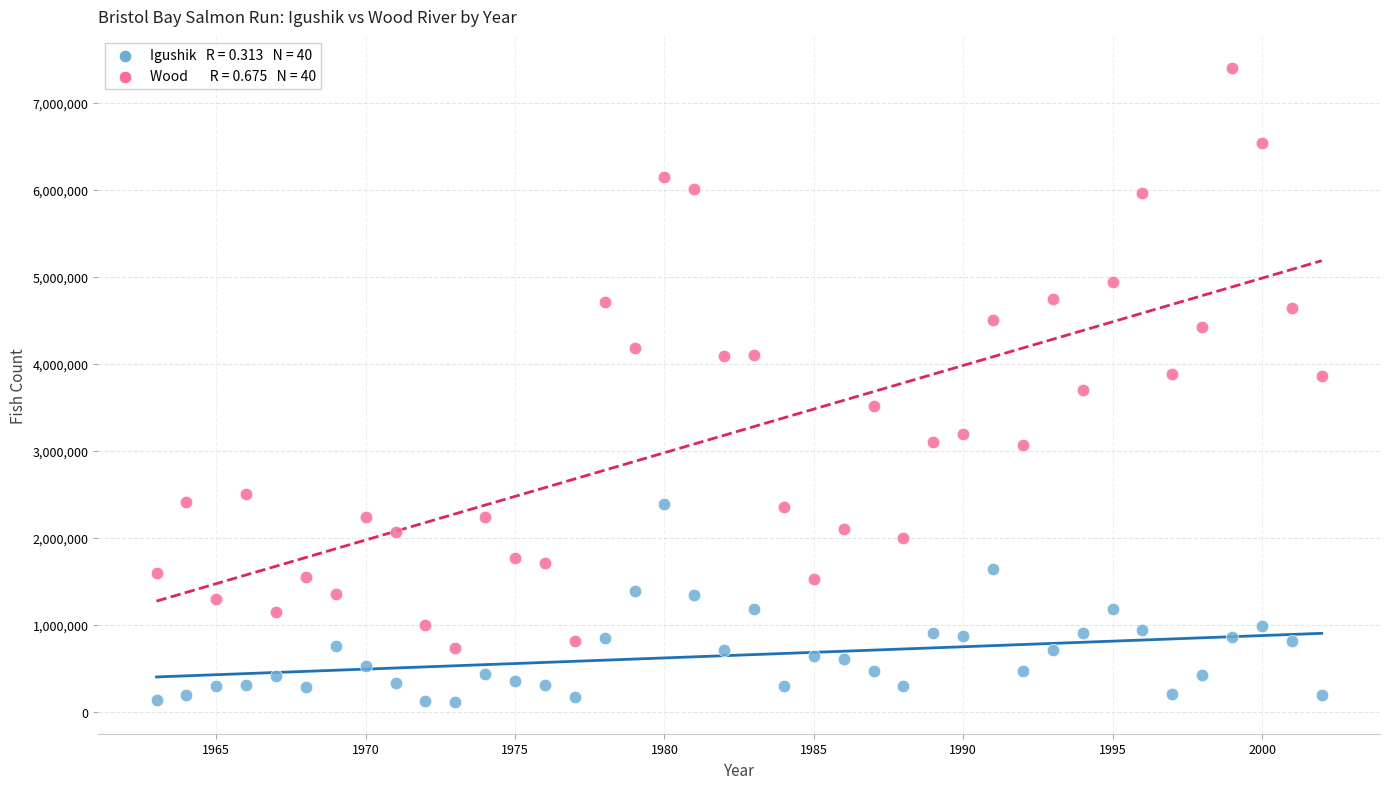

Across all data points, what is the range of X values (max minus min)?

39.0